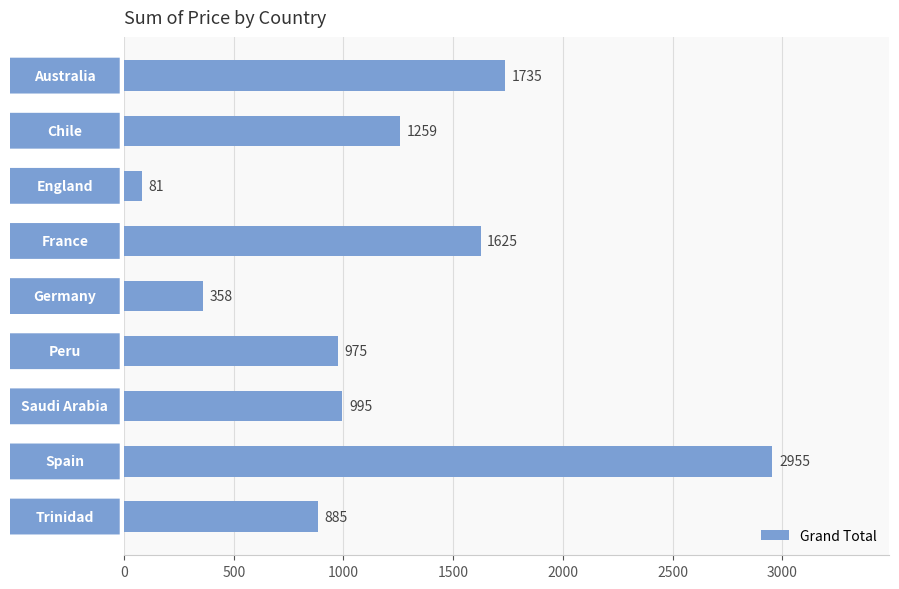

What is the smallest value displayed?

81